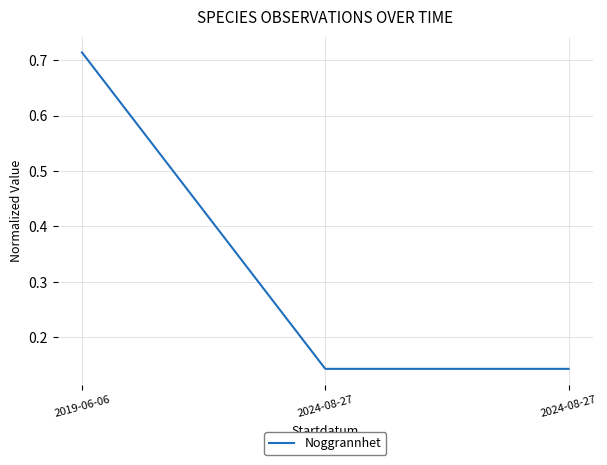

Is it true that the value at 2024-08-27 is 0.2?

False